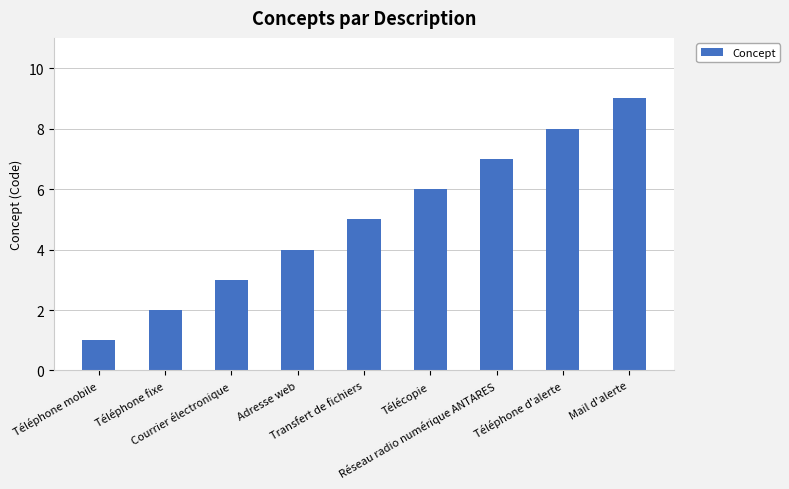

What is the label of the 3rd bar from the right?

Réseau radio numérique ANTARES